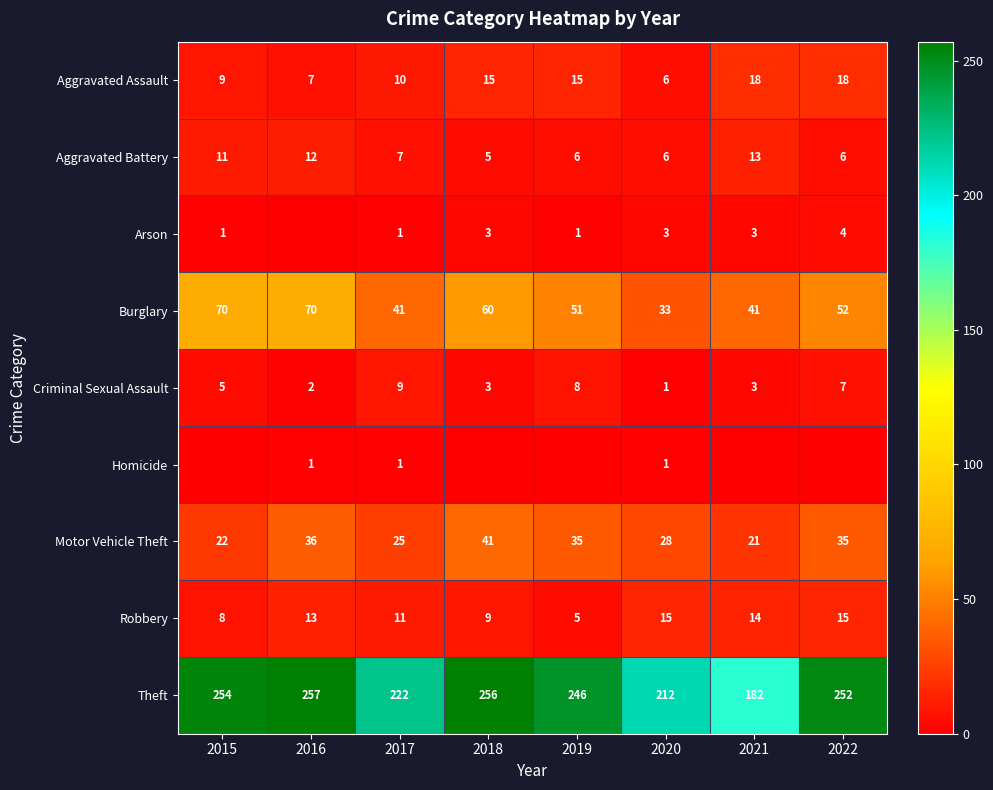

What is the average value of the Burglary series?

52